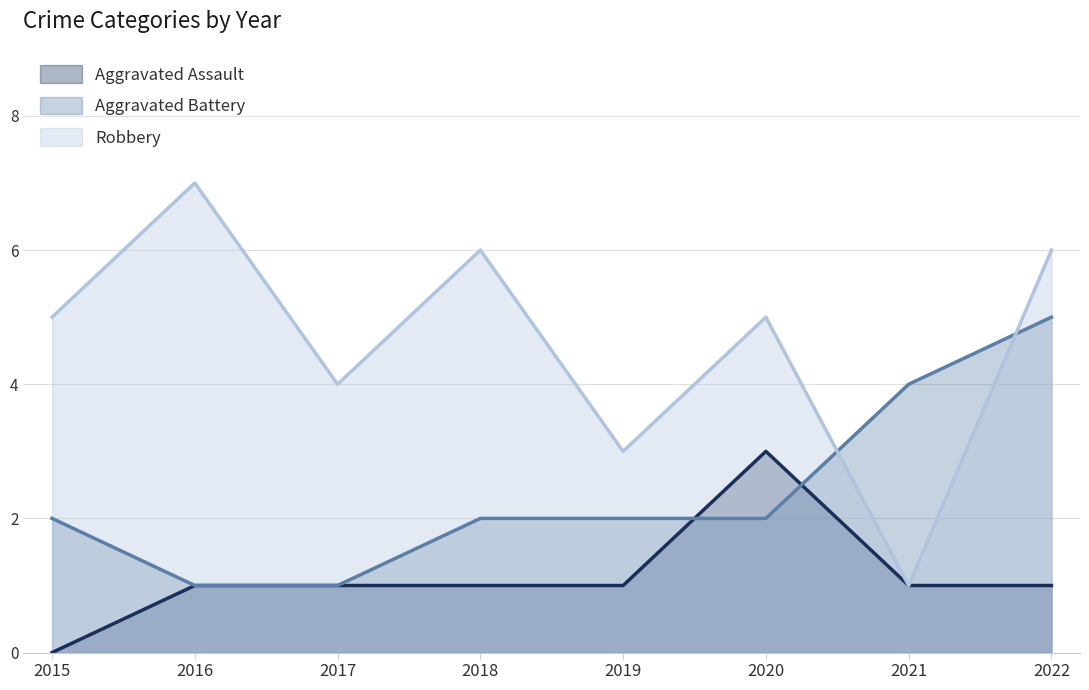

How many data points in Aggravated Assault are above 1?

1